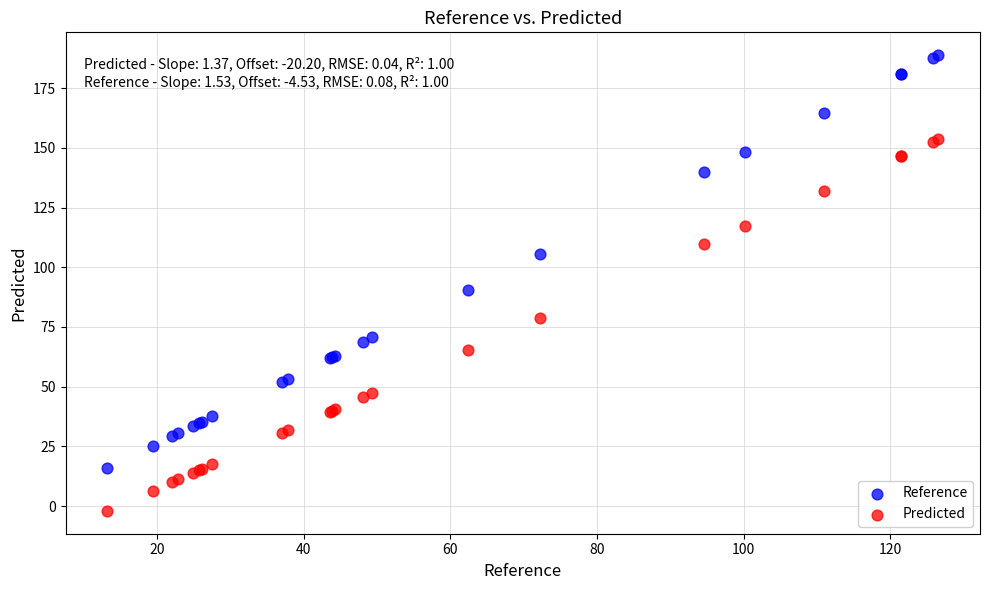

Across all series, what Y value is closest to 93?

90.6